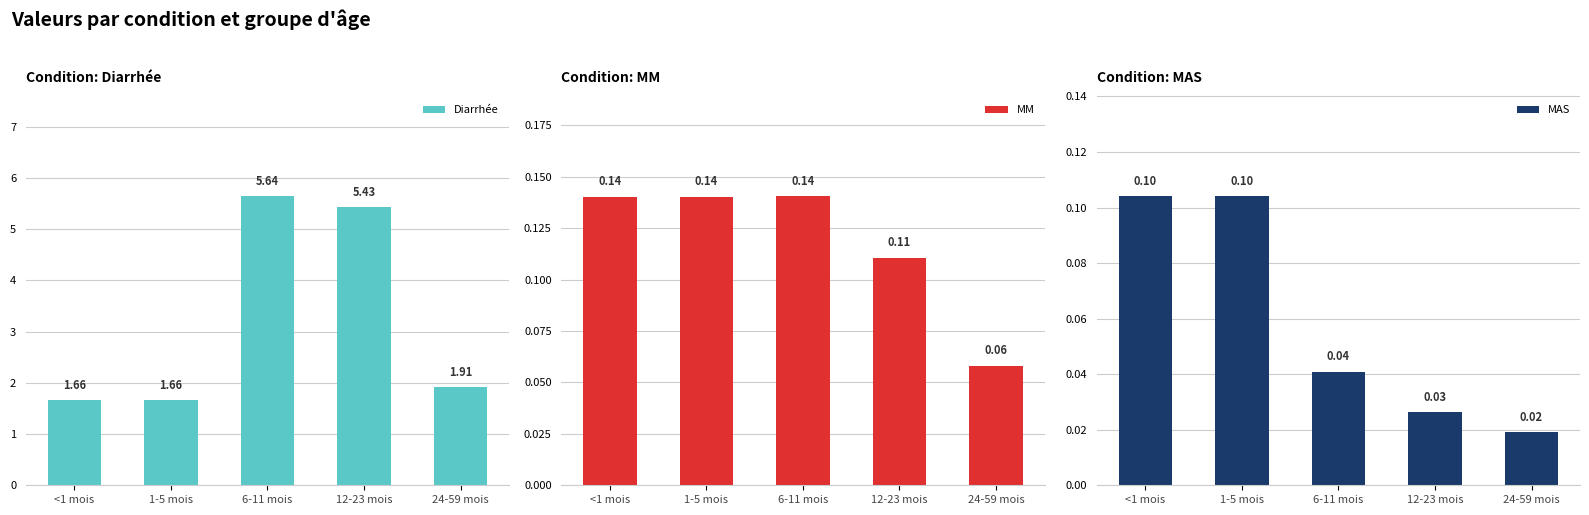

What is the difference between the maximum and minimum values in the MM series?

0.1